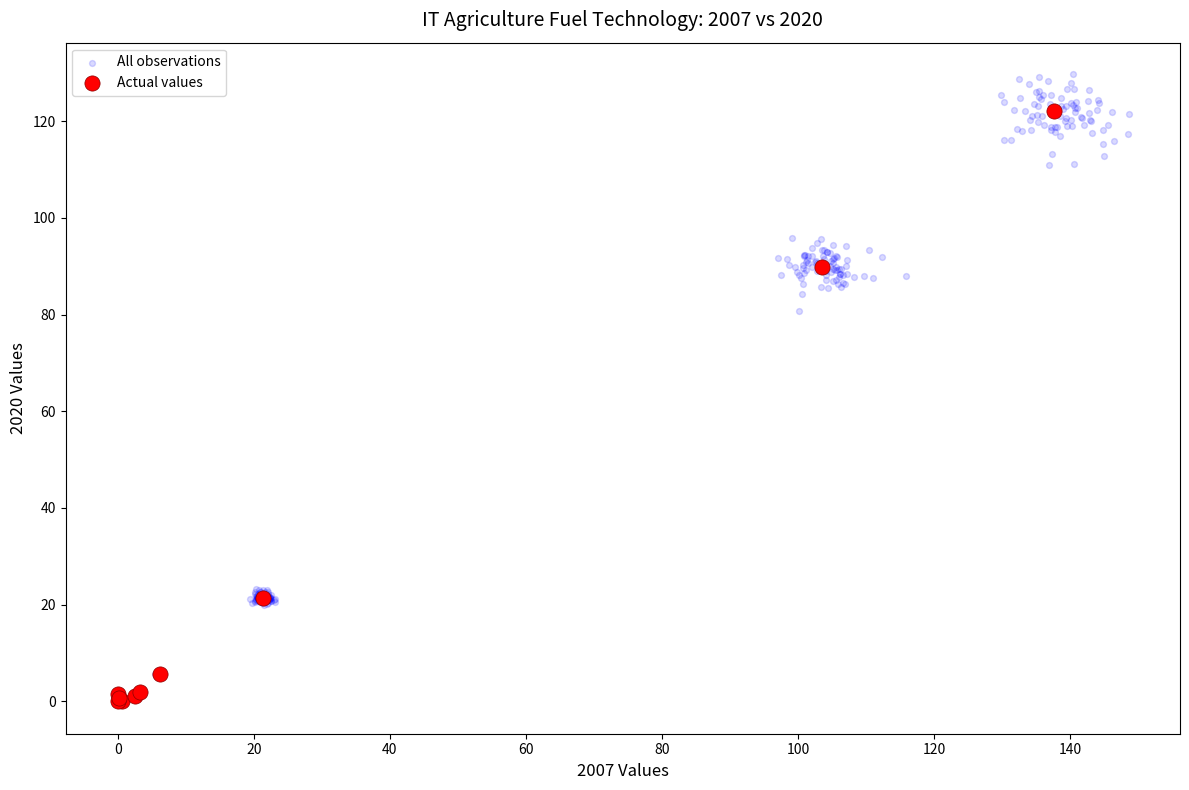

Which series has the largest Y range (max minus min)?

All observations